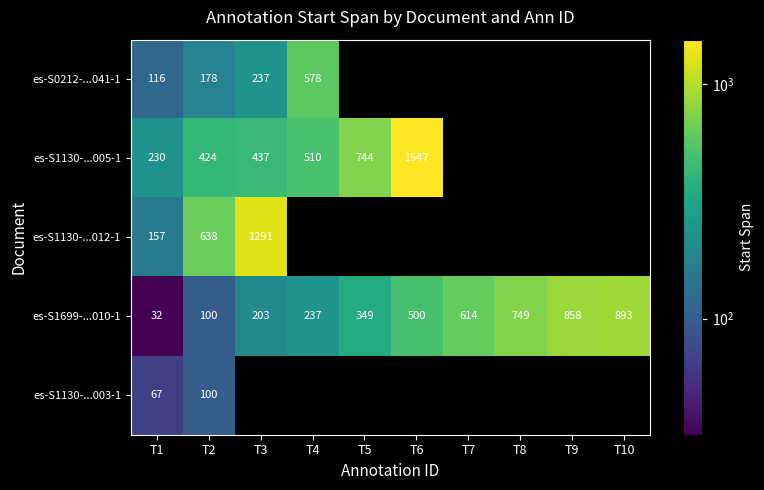

Between T2 and T9, which is larger?

T9